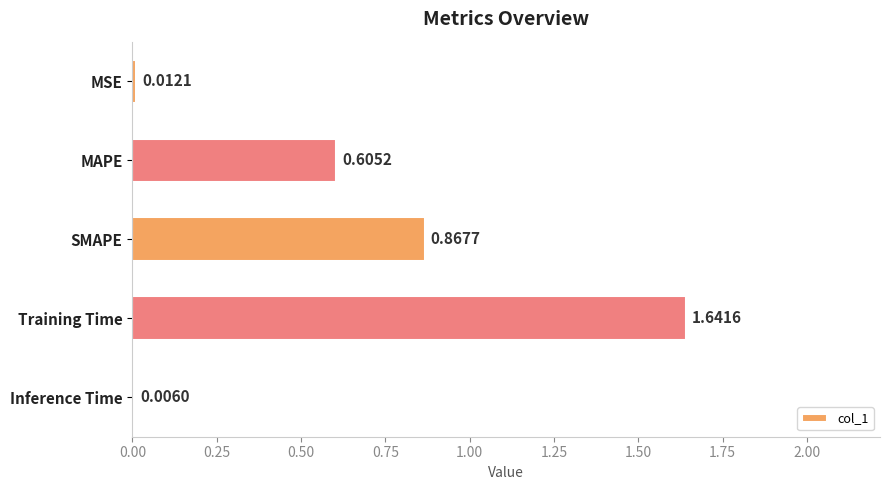

What is the sum of all values?

3.1